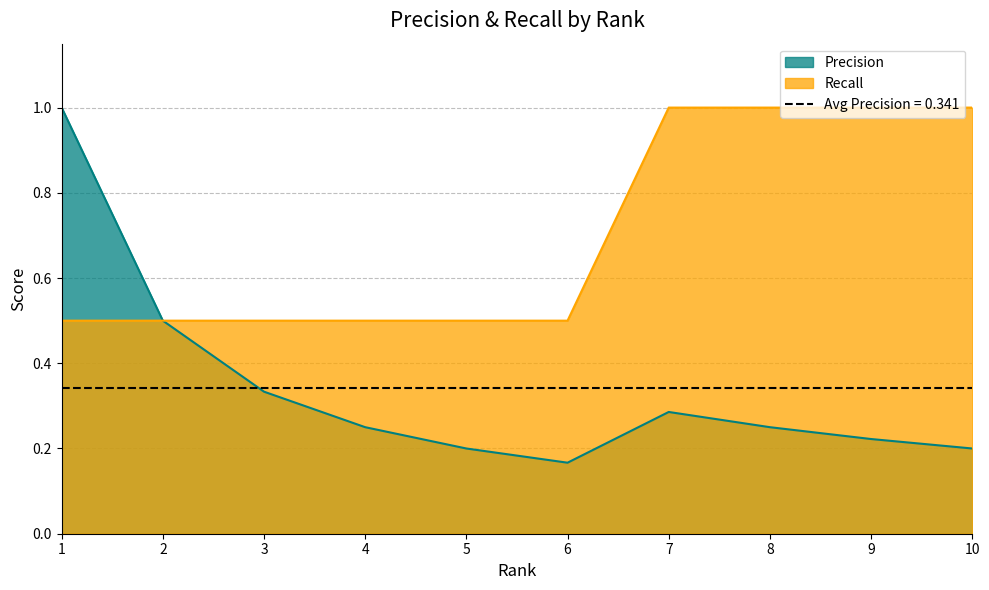

True or false: Recall and Precision cross at least once.

False